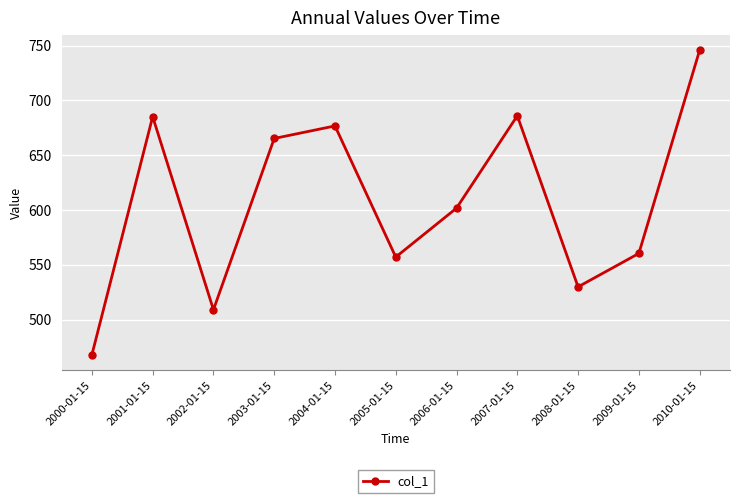

What is the value of the 3rd point from the left?

509.0